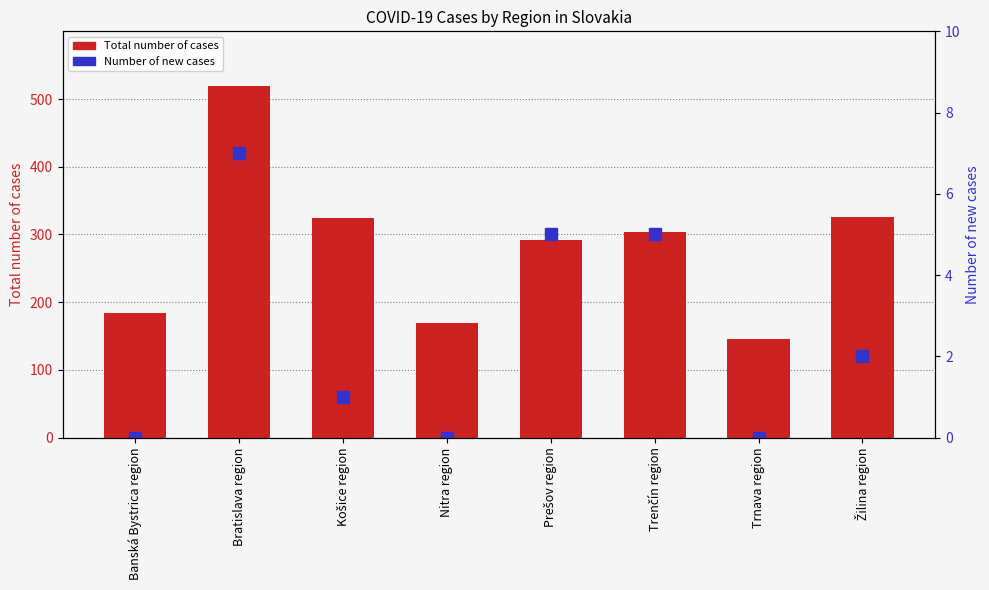

What is the difference between the Total number of cases values at Trnava region and Bratislava region?

373